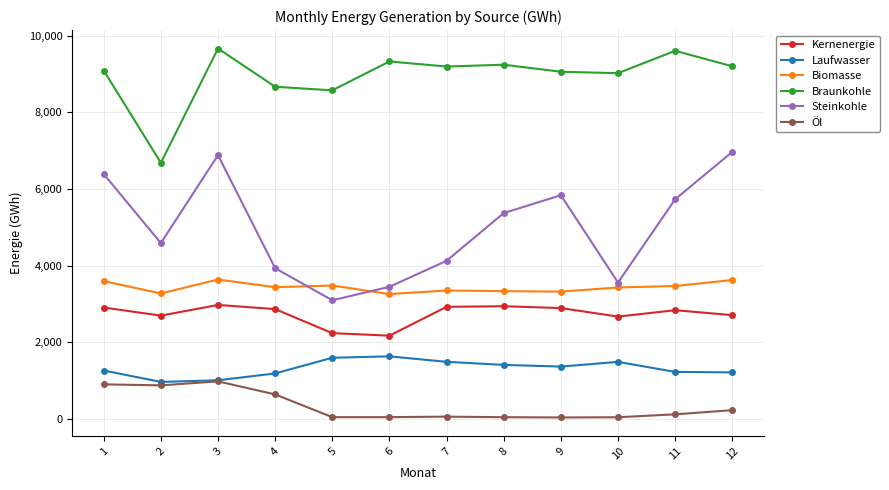

How many data points does each series have?

12